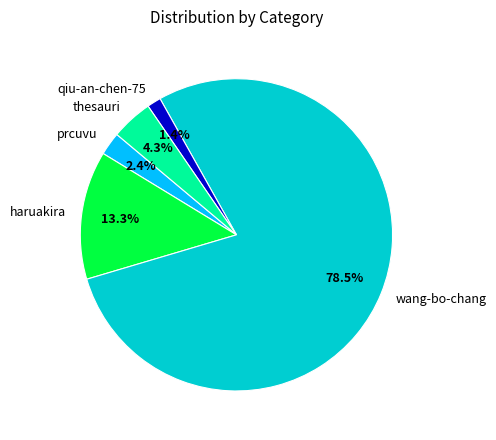

Approximately how many times larger is the value at prcuvu compared to thesauri?

0.6